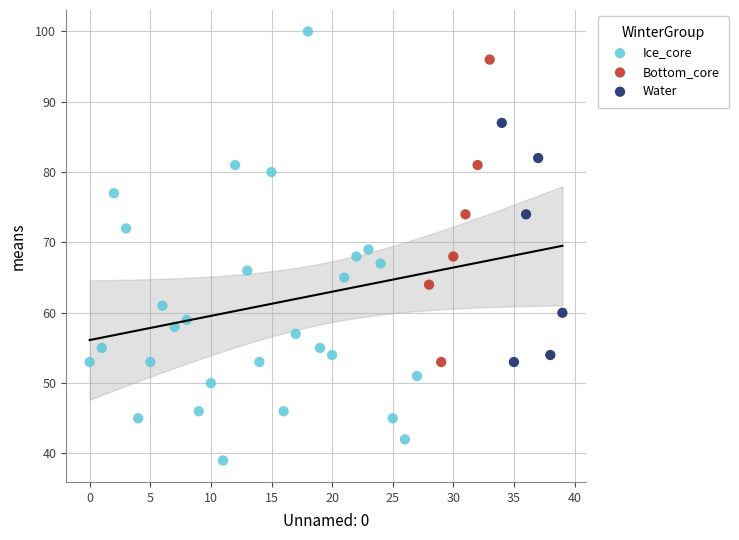

Which series contains the highest Y value?

Ice_core